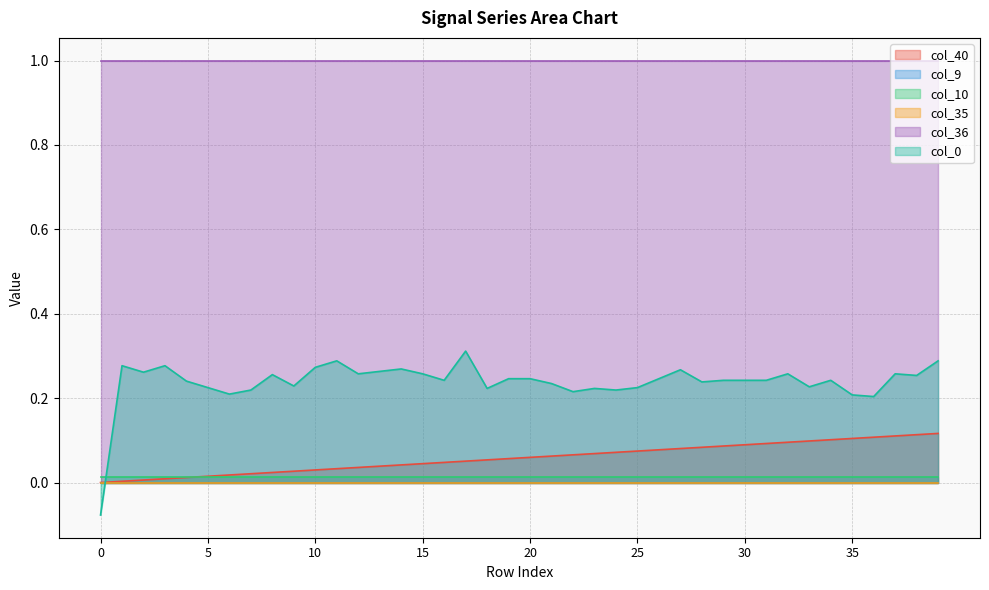

Does the chart have visible grid lines?

Yes